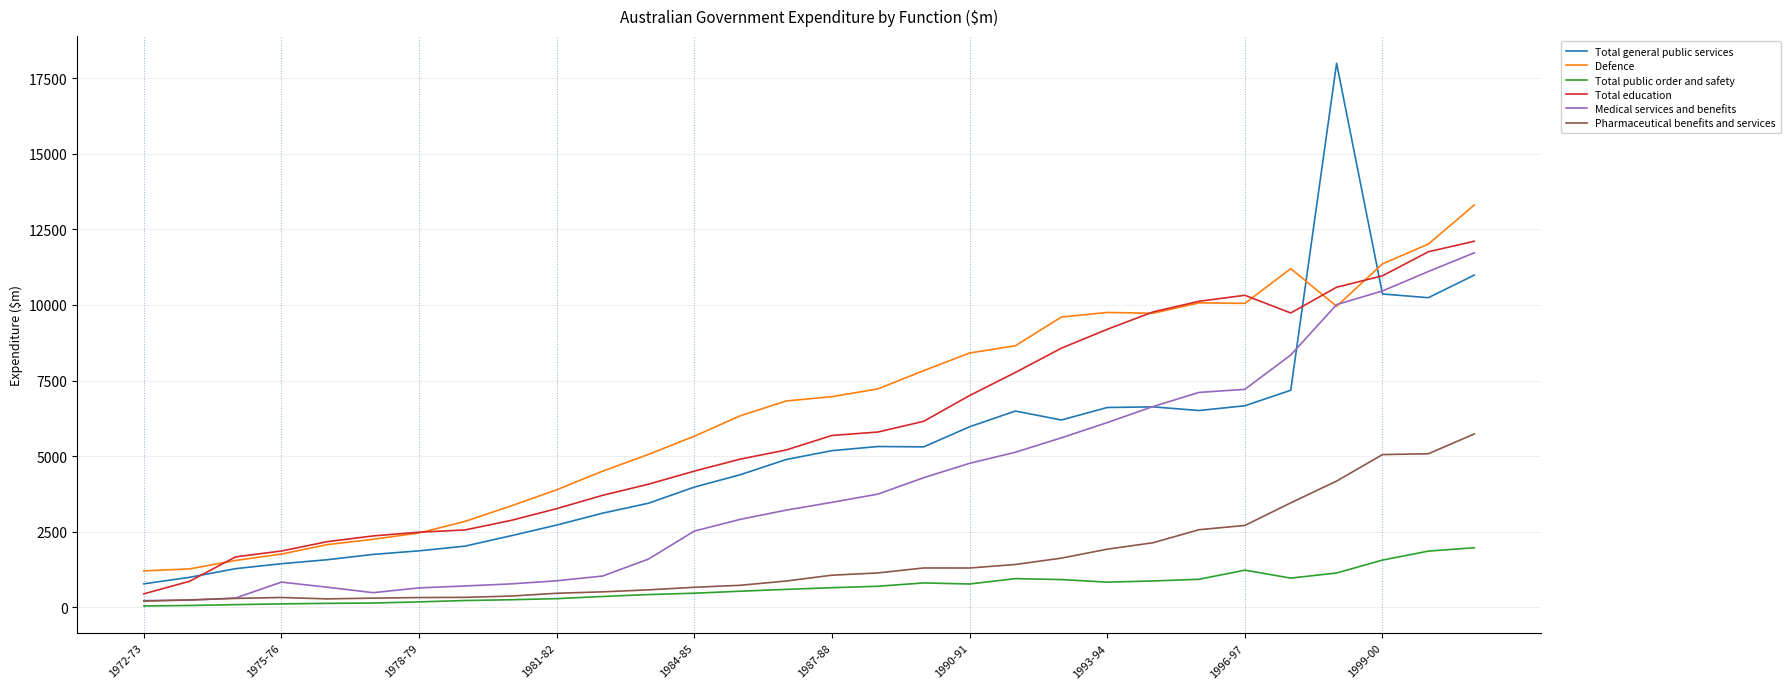

True or false: Total general public services and Pharmaceutical benefits and services intersect in this chart.

False